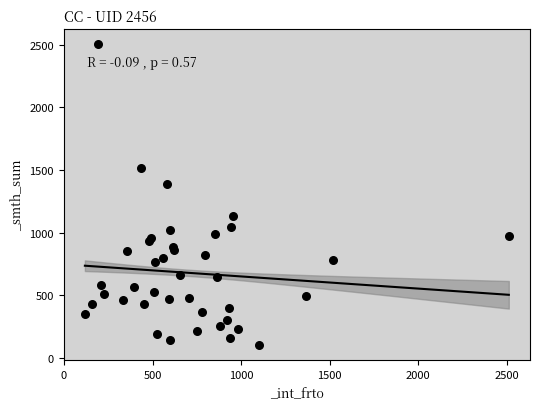

What Y value in the scatter plot is closest to 1303?

1389